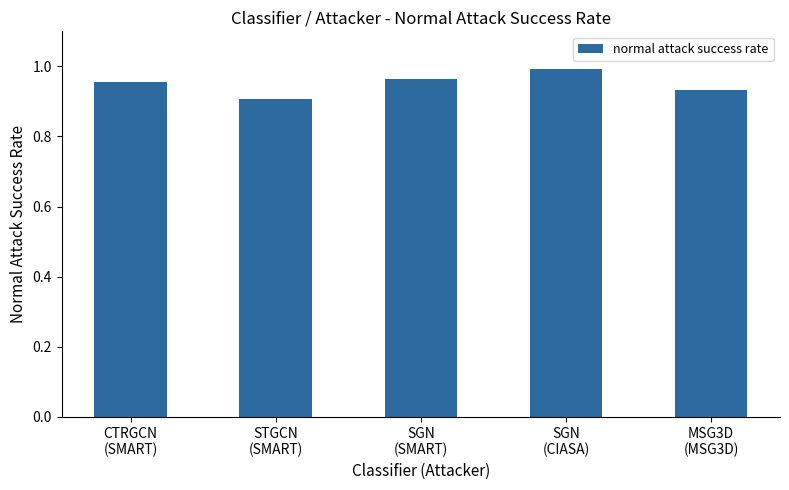

What is the sum of all values?

4.8